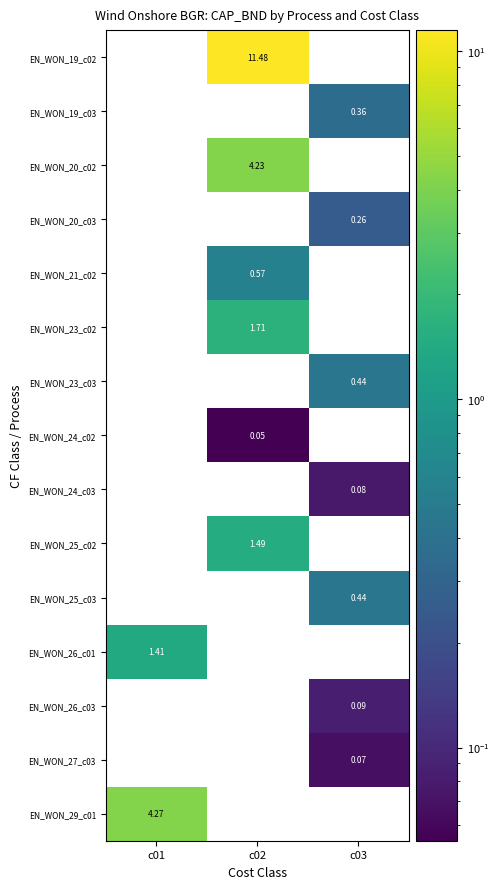

List the labels in order of EN_WON_26_c01 value, smallest first.

c01, c02, c03